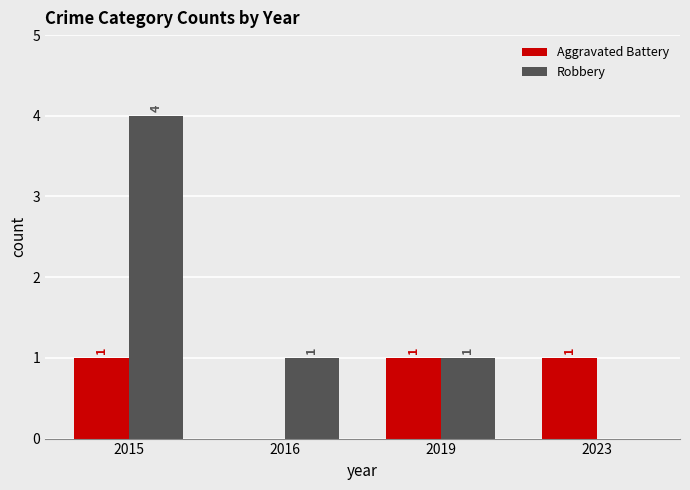

At which category is the sum across all series the highest?

2015